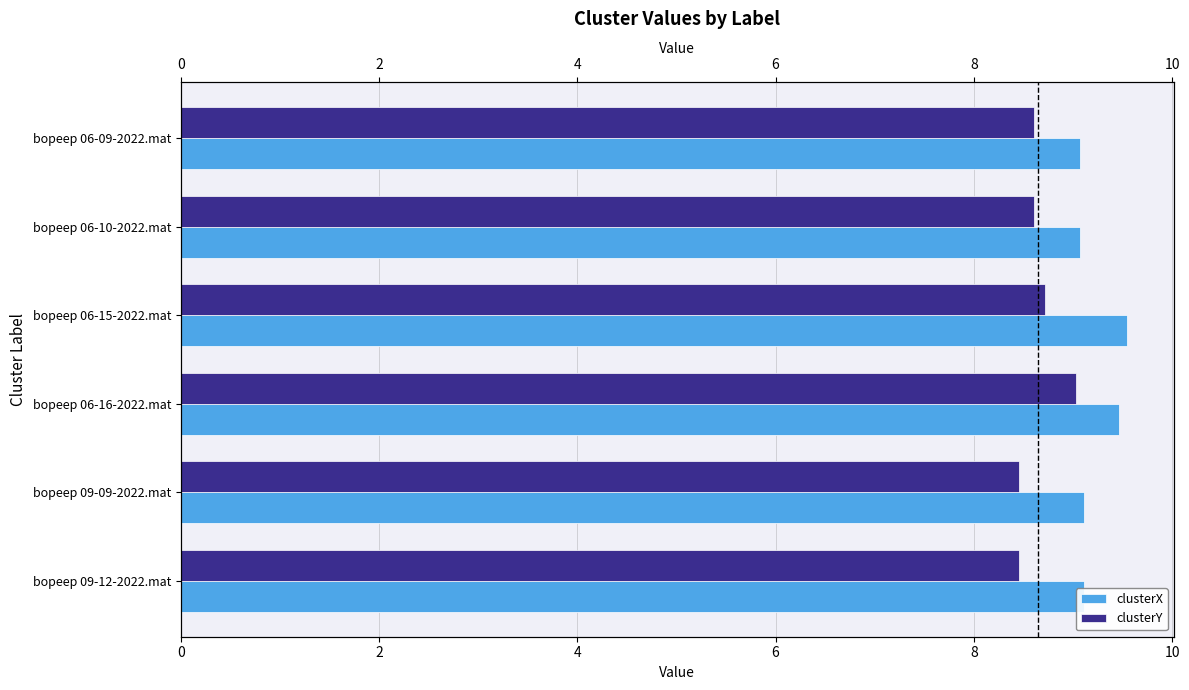

The clusterY series shows 3.0 at bopeep 06-10-2022.mat. True or false?

False